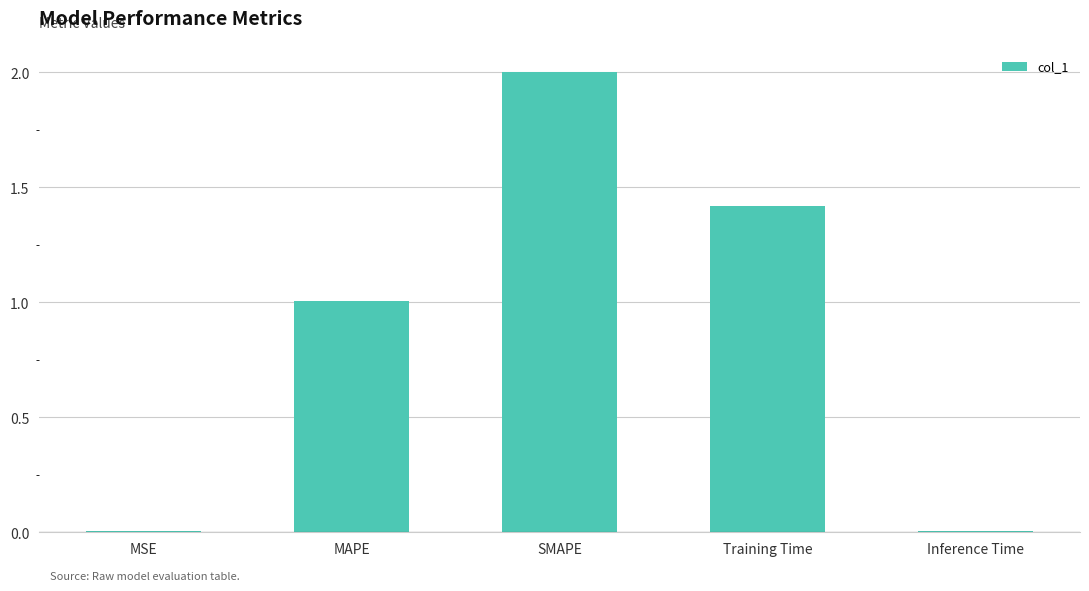

How many data points does each series have?

5